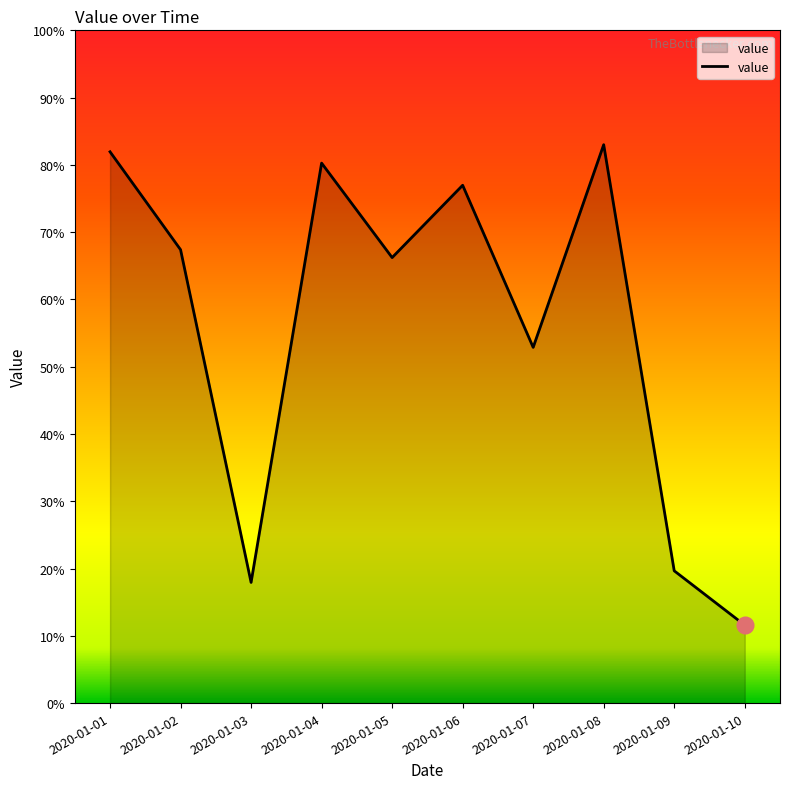

List the labels in order of value, smallest first.

2020-01-10, 2020-01-03, 2020-01-09, 2020-01-07, 2020-01-05, 2020-01-02, 2020-01-06, 2020-01-04, 2020-01-01, 2020-01-08